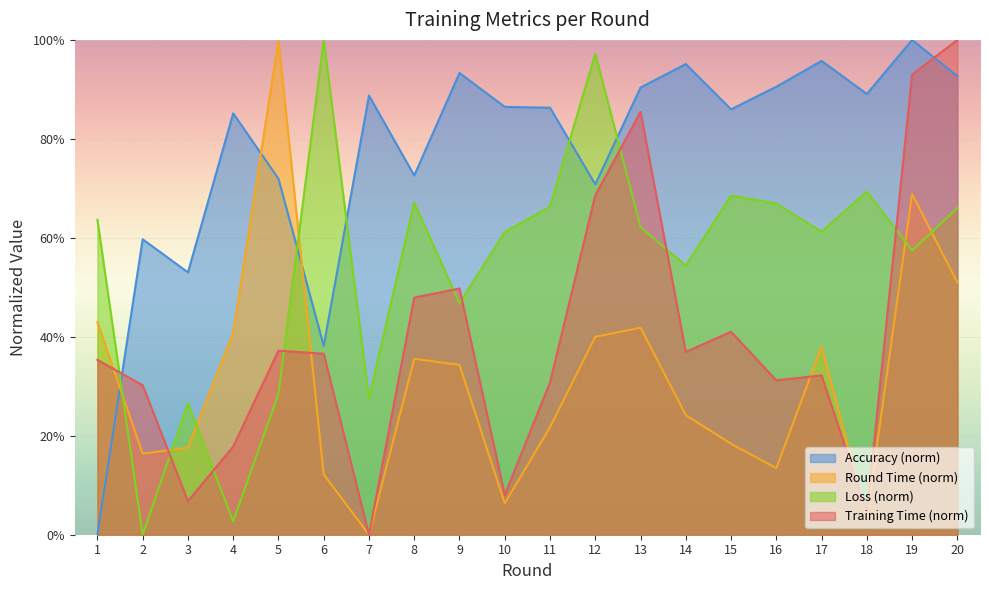

At which category is the sum across all series the highest?

19